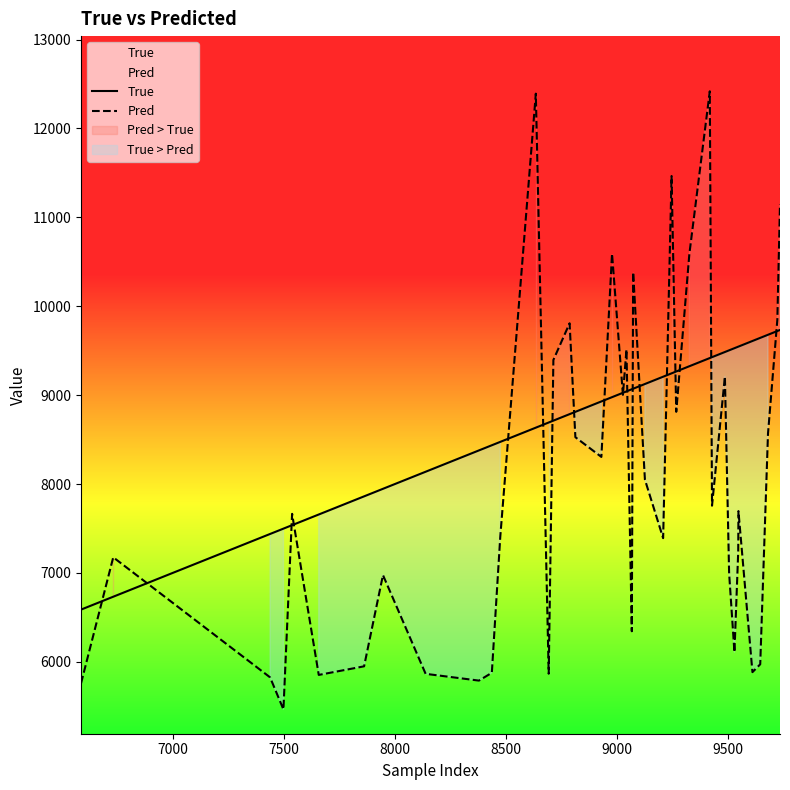

What is the minimum value for Pred?

5463.9